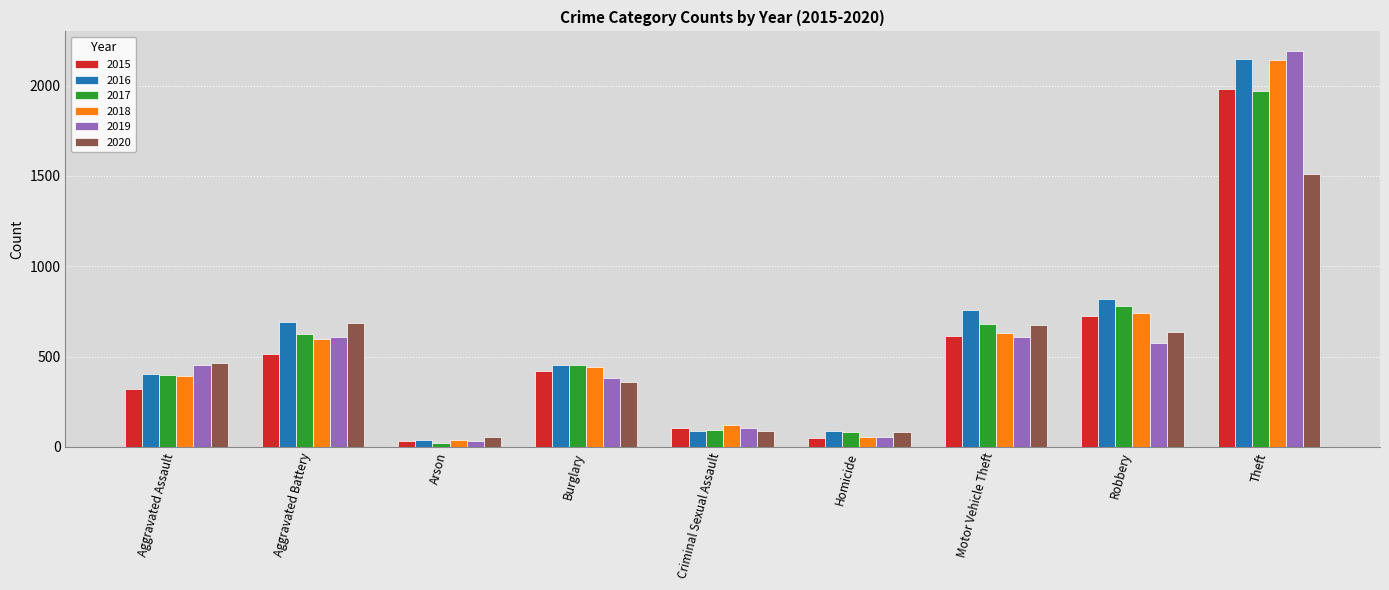

What is the minimum value shown in the chart?

23